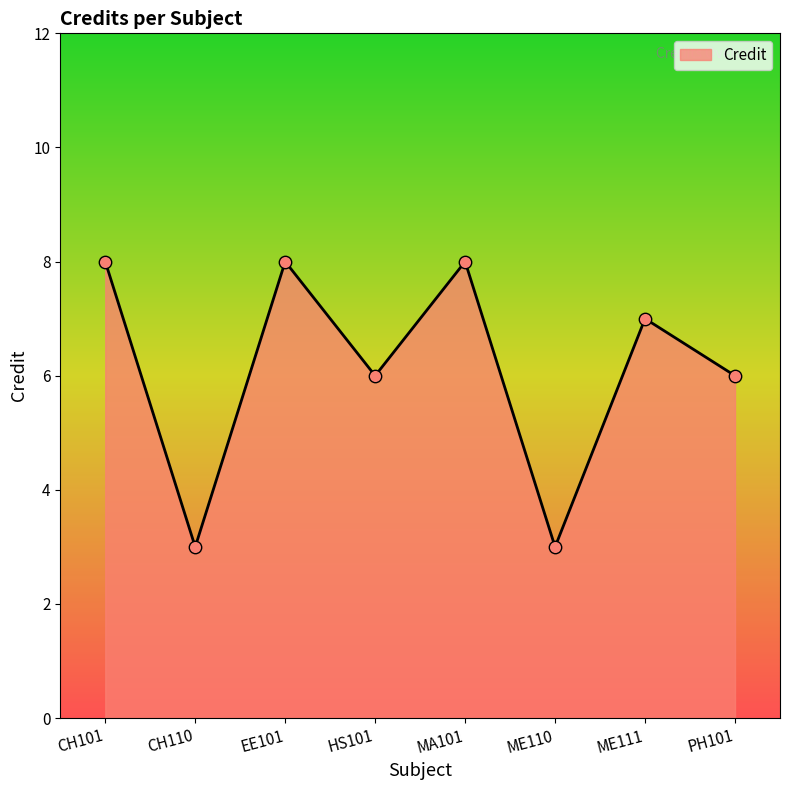

Approximately how many times larger is the value at CH101 compared to EE101?

1.0